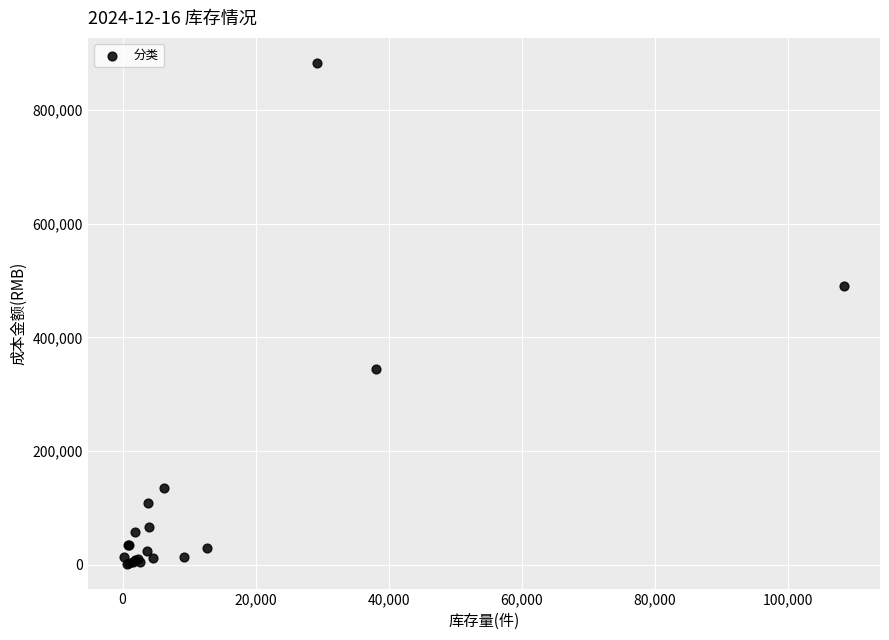

What Y value in the scatter plot is closest to 442410?

490599.3